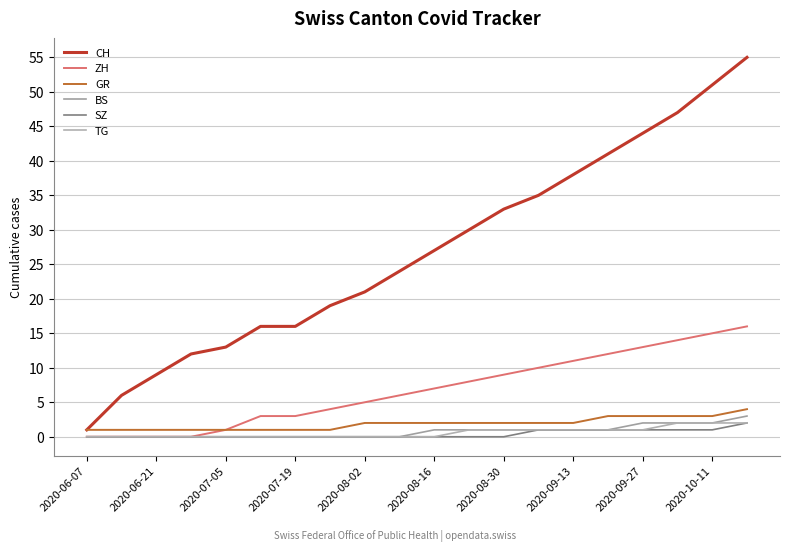

What is the sum of all TG values?

12